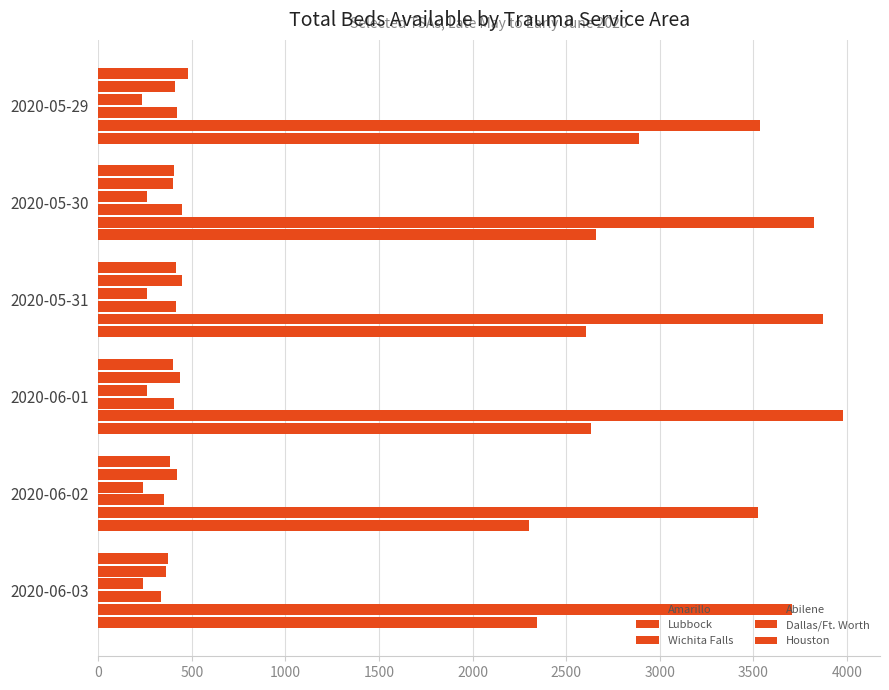

How many data points in Lubbock are less than 423?

3